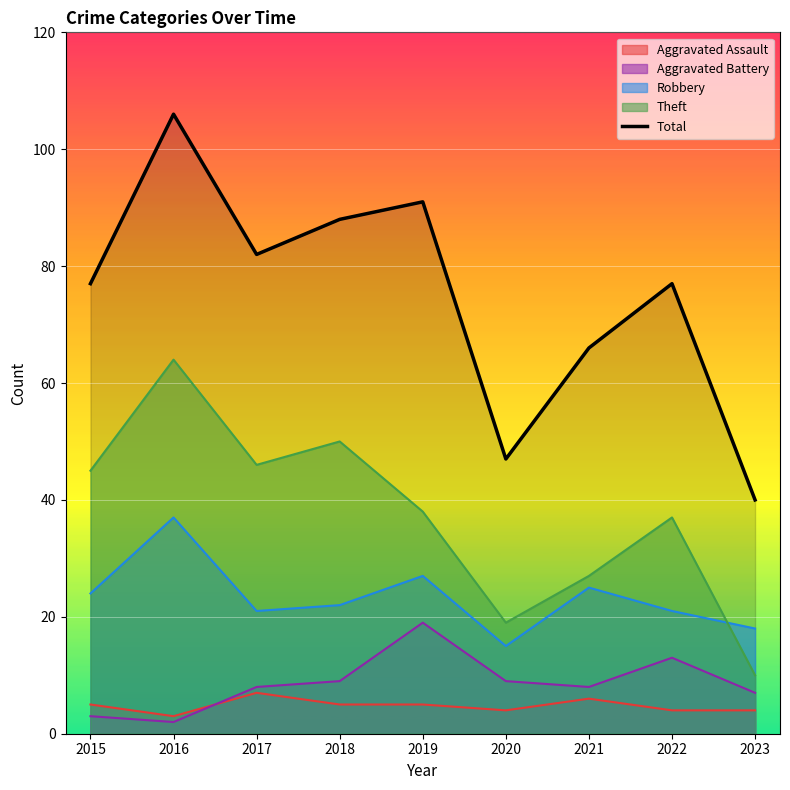

What is the average value?

75